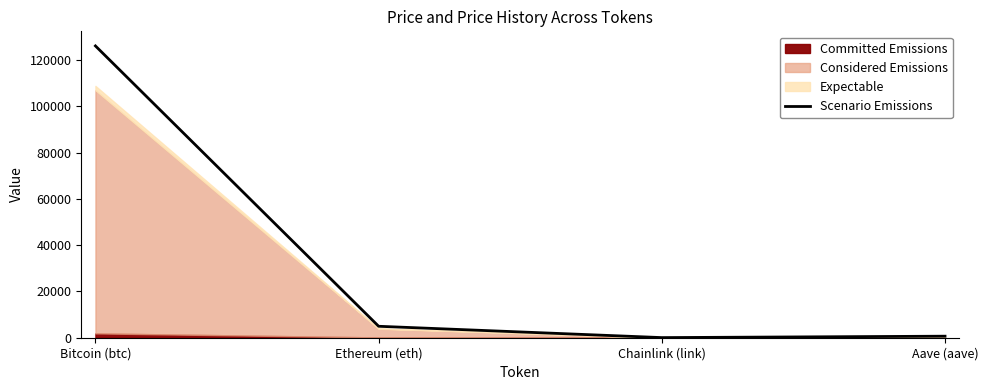

List the labels in order of value, largest first.

Bitcoin (btc), Ethereum (eth), Aave (aave), Chainlink (link)